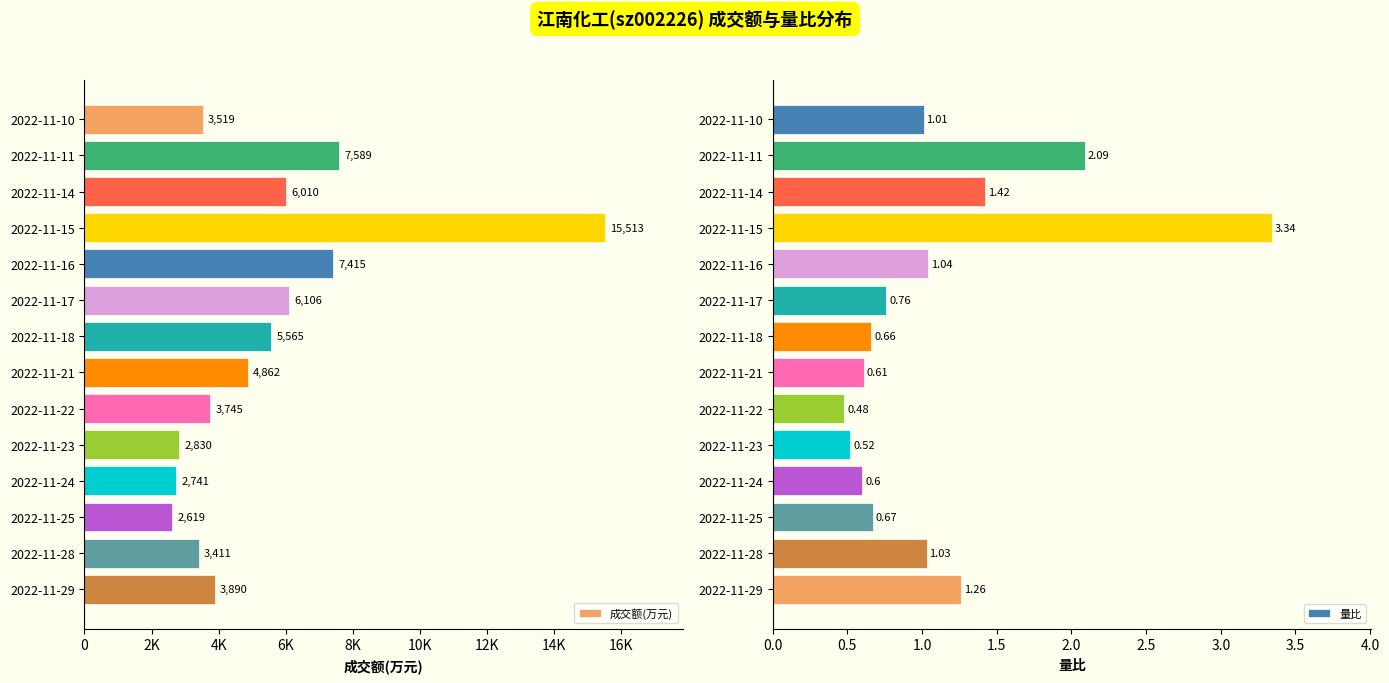

True or false: 量比 has a value of 1.1 at 2022-11-18.

False